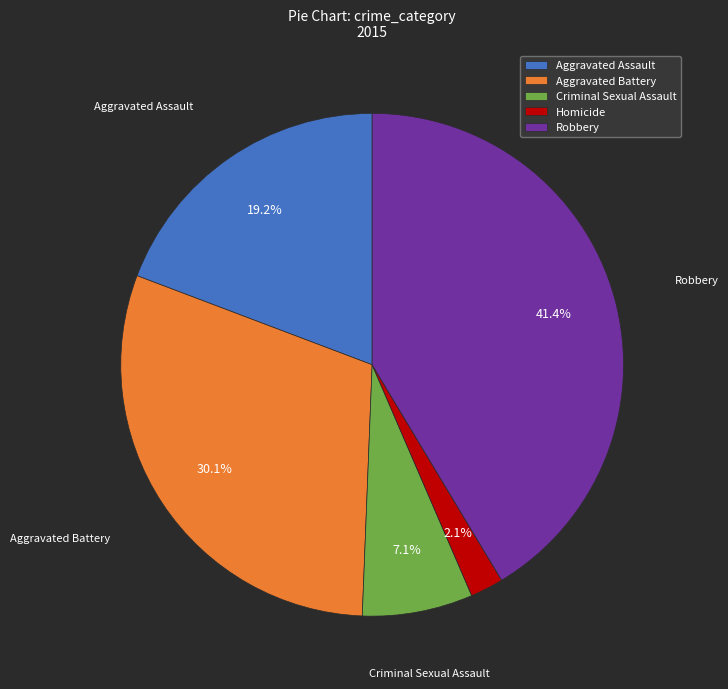

To the nearest percent, what is the difference between the largest and smallest slice percentages?

39%